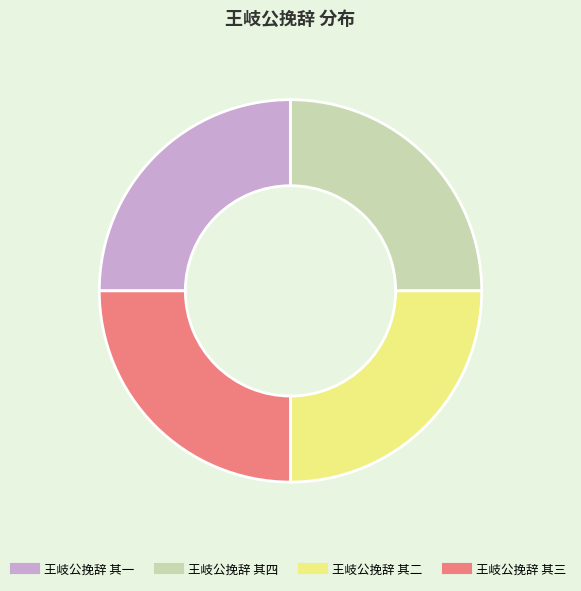

Is 王岐公挽辞 其三 the majority of the pie?

No